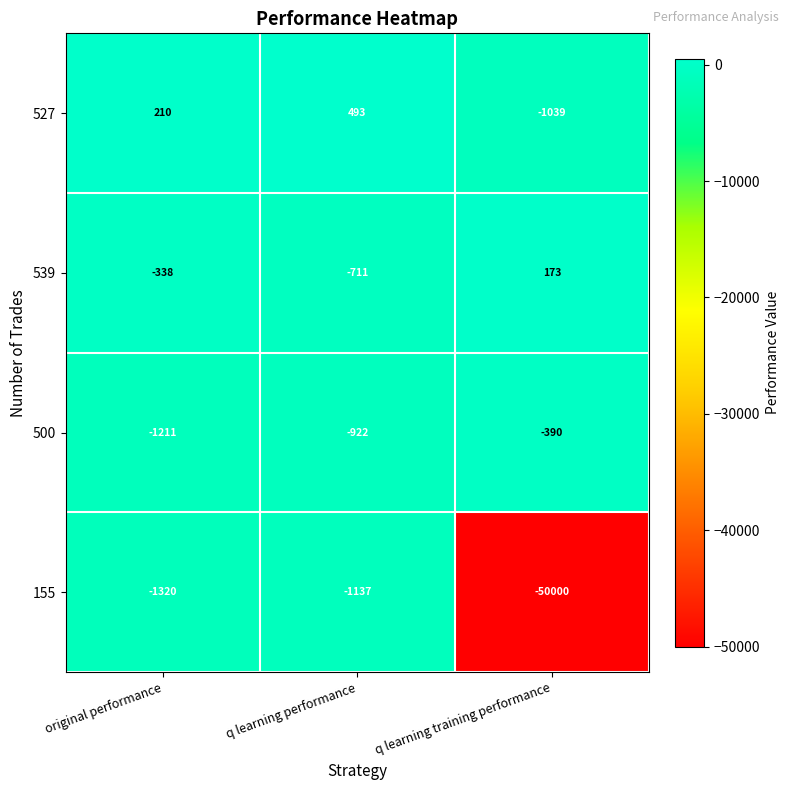

Where is 527 nearest to the value -273?

original performance